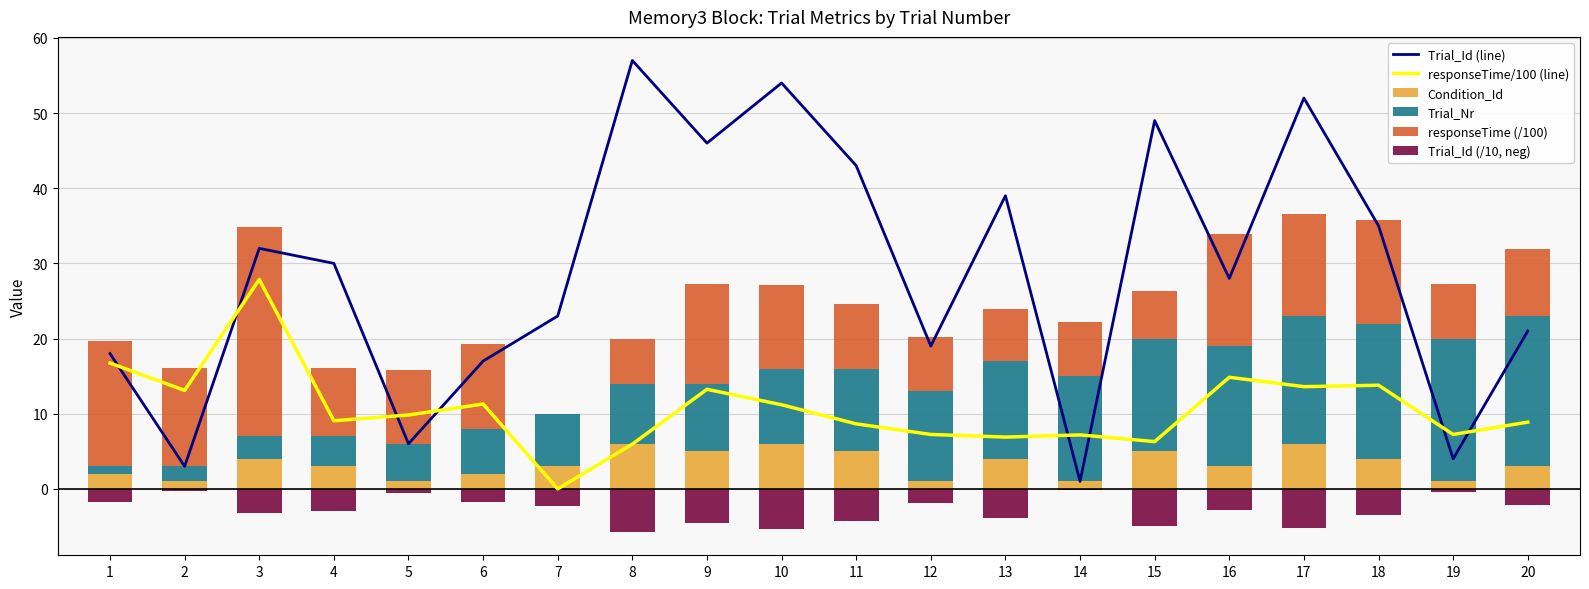

At how many categories does at least one series exceed 8?

20